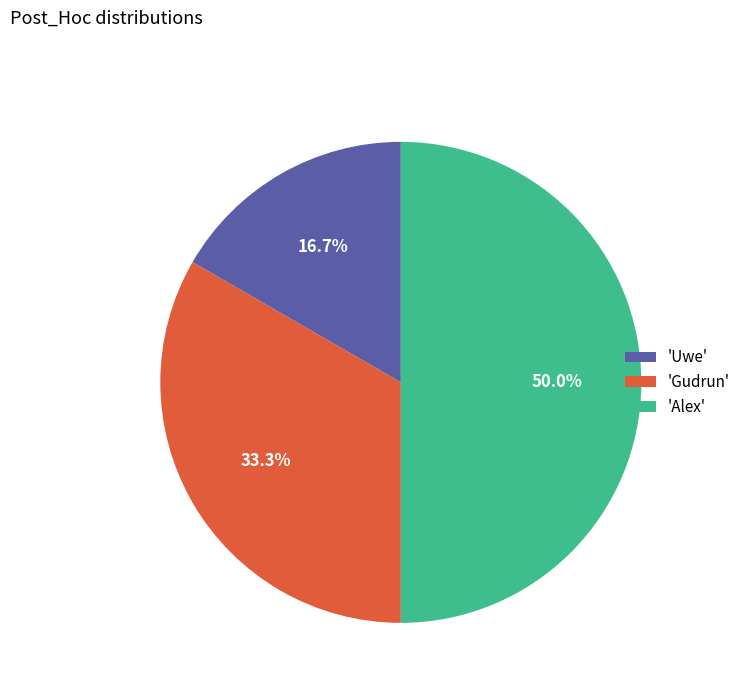

What is the smallest slice in the pie chart?

'Uwe'